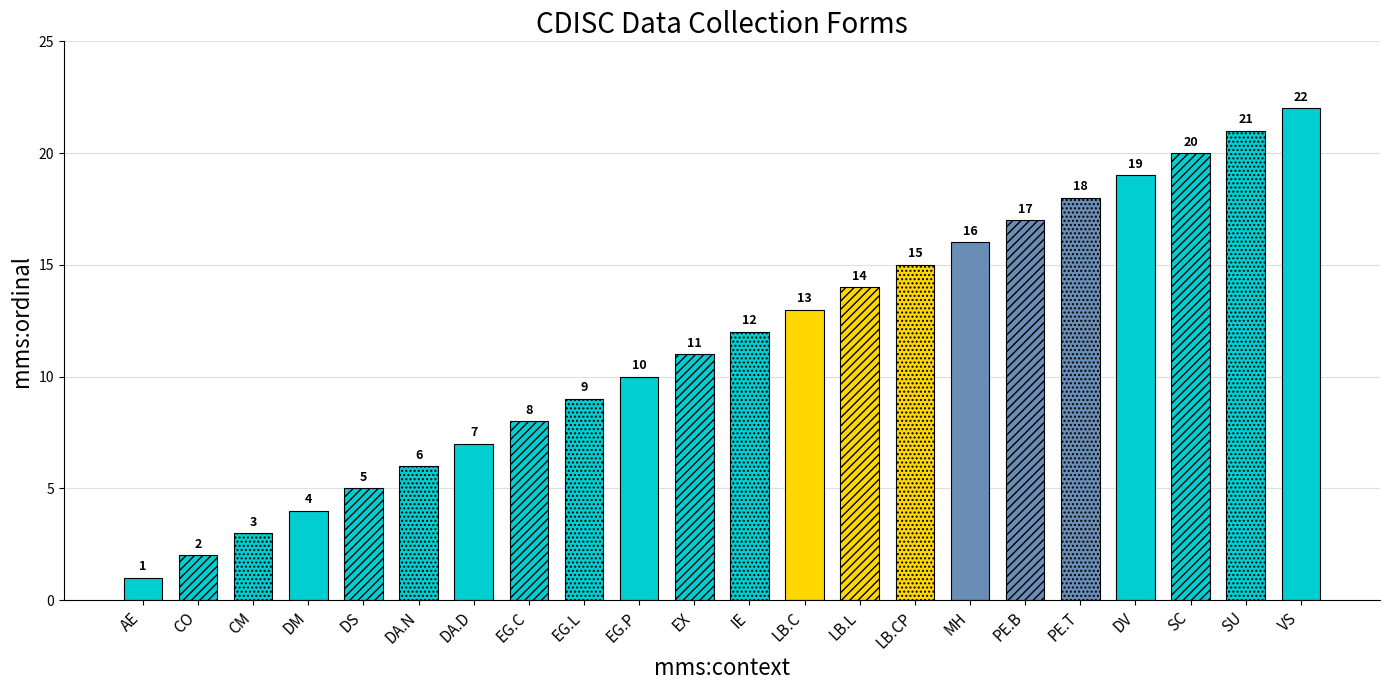

Does the chart contain any negative values?

No